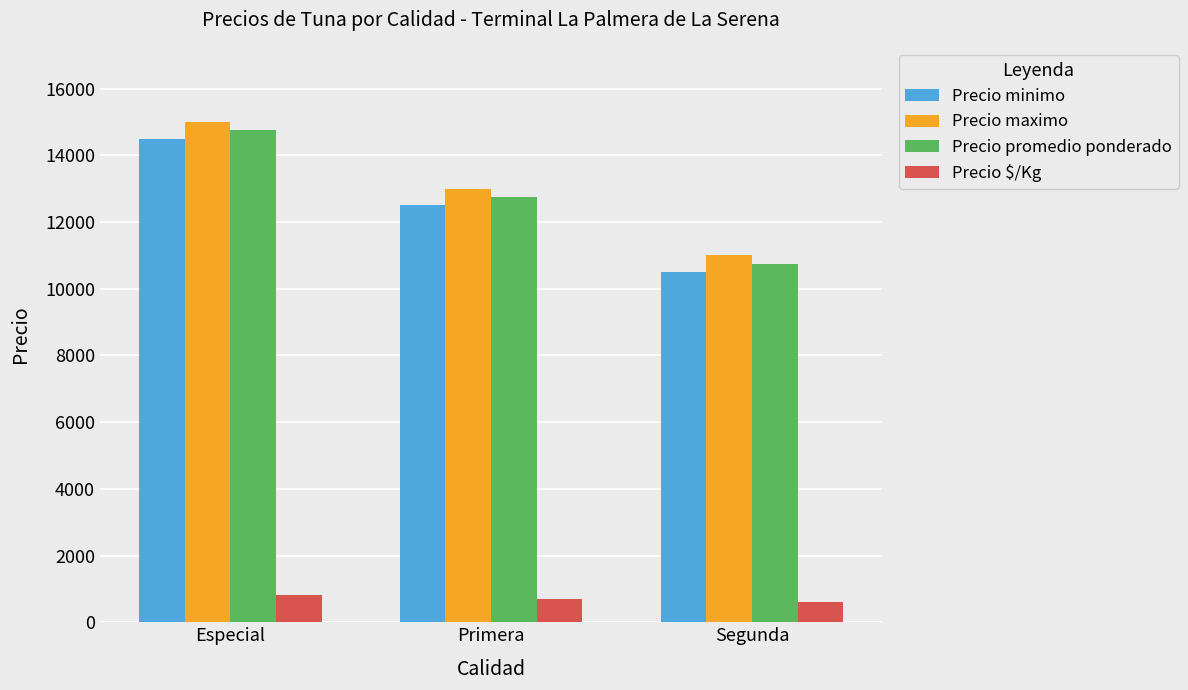

Reading right to left, list all the values displayed in this chart.

Precio minimo: Segunda=10500	Primera=12500	Especial=14500
Precio maximo: Segunda=11000	Primera=13000	Especial=15000
Precio promedio ponderado: Segunda=10750	Primera=12750	Especial=14750
Precio $/Kg: Segunda=597	Primera=708	Especial=819